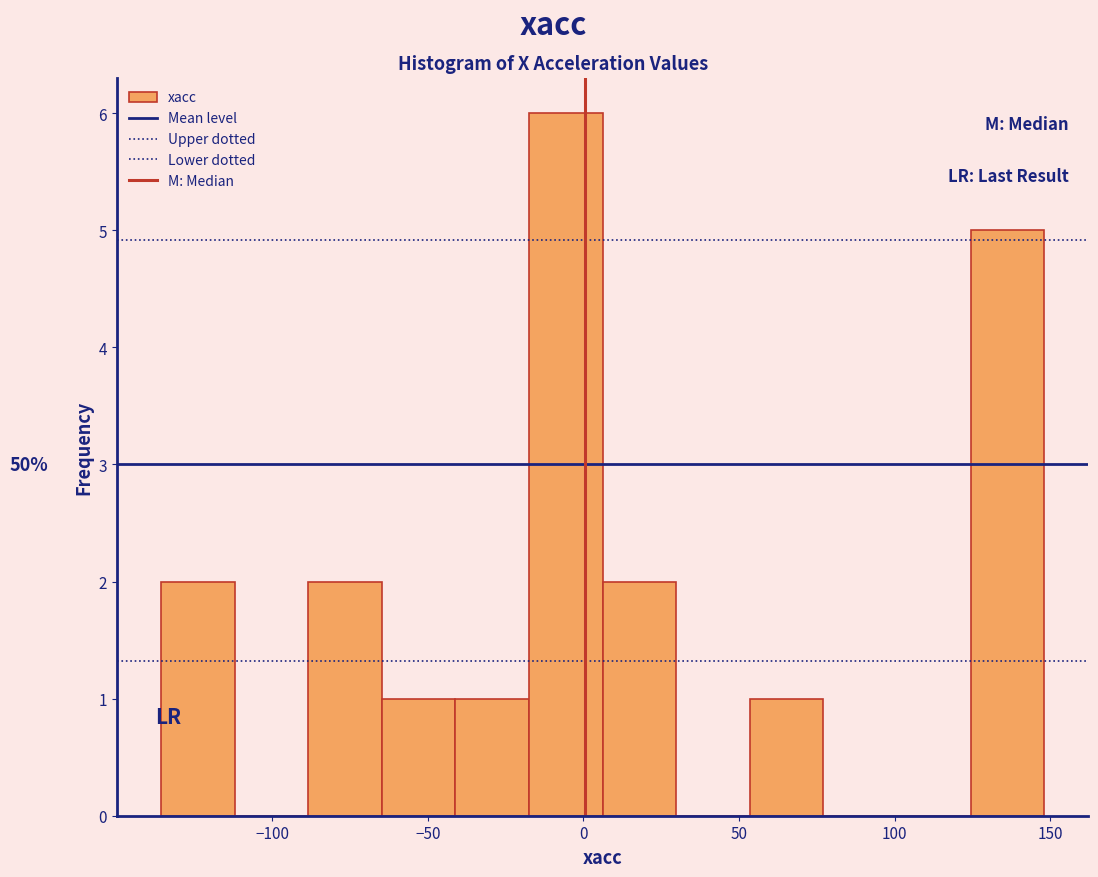

Which range on the x-axis has the tallest bar?

-20 to 5